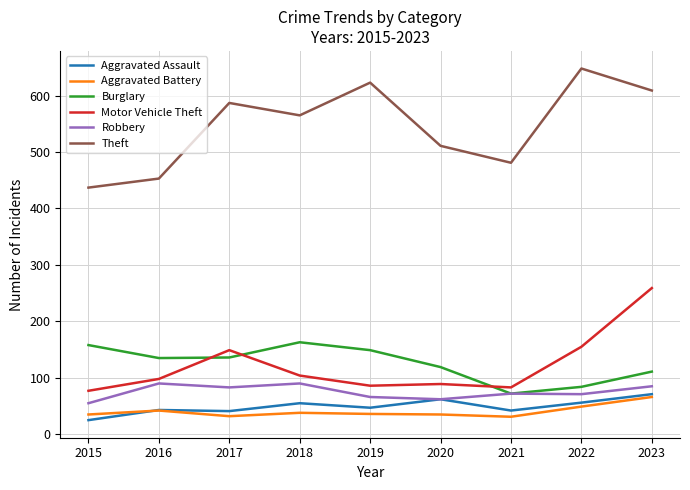

At which category is the sum across all series the highest?

2023